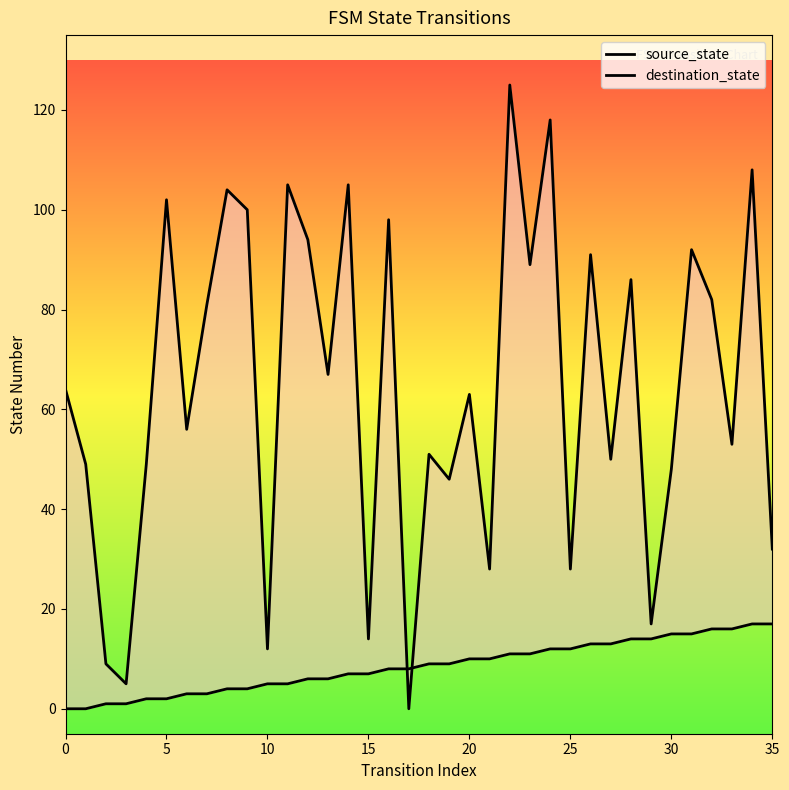

How many distinct data groups are displayed?

2